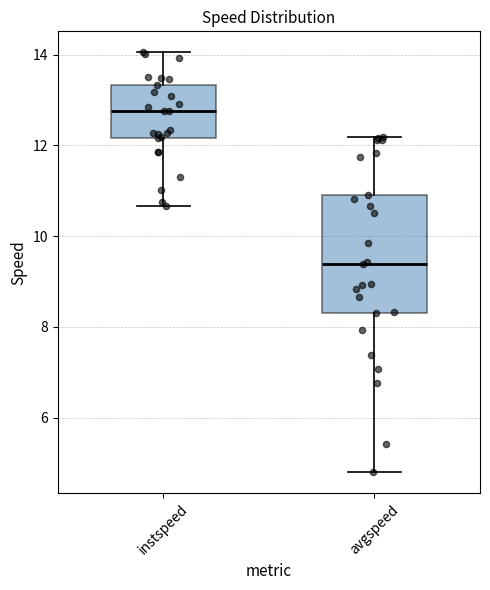

Reading left to right, read every box against the y-axis: the position of its median line, the range the box covers, and the ends of its whiskers. The values are not printed on the chart, so give them approximately, as read against the axis.

instspeed: median 12.8, box 12.2 to 13.4, whiskers 10.6 to 14.0
avgspeed: median 9.4, box 8.4 to 11.0, whiskers 4.8 to 12.2